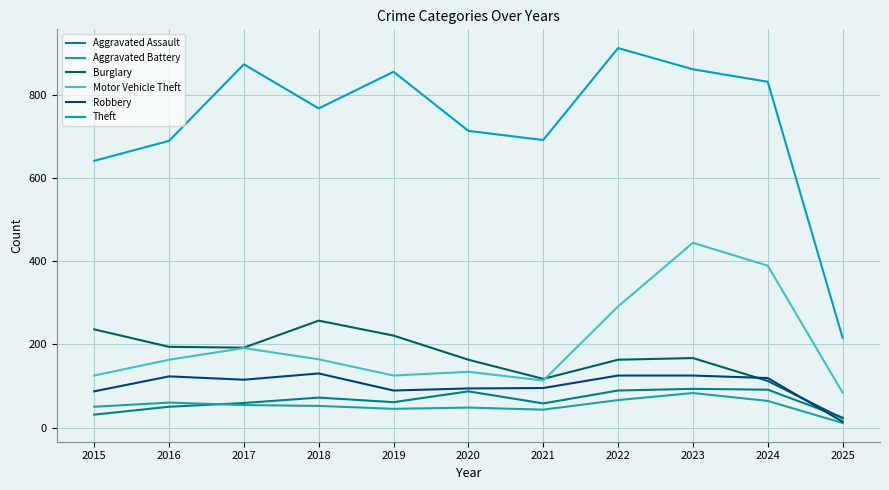

What is the total value across all series at 2022?

1646